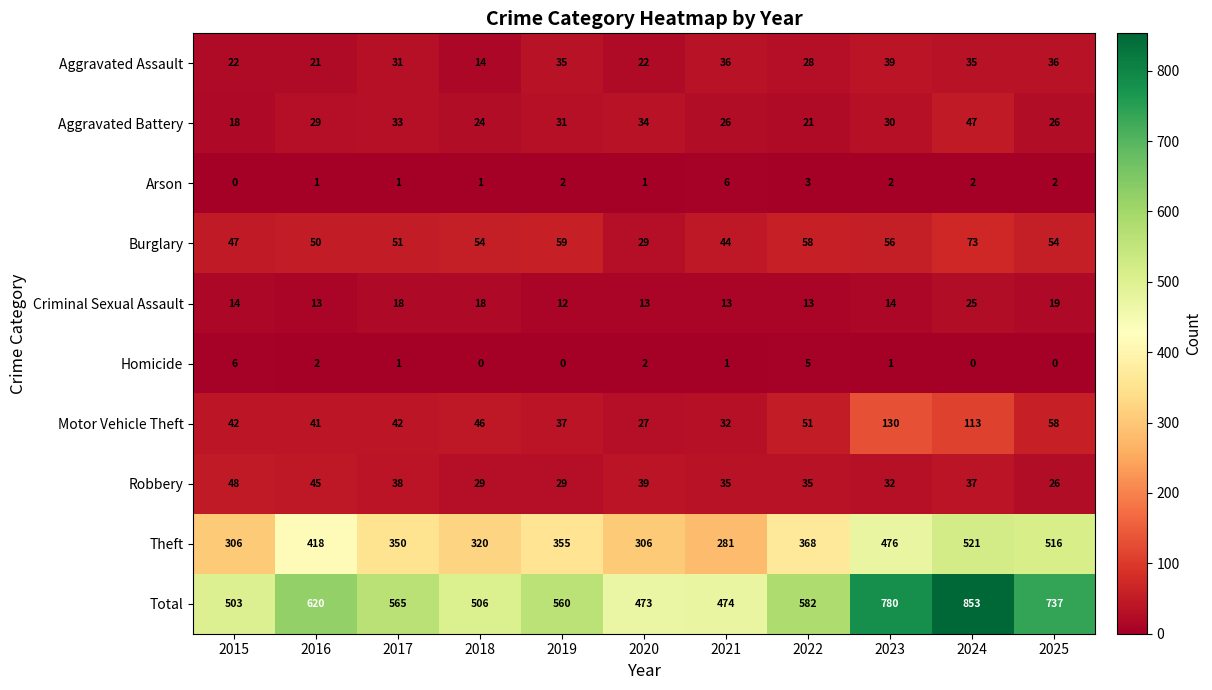

Is it true that Criminal Sexual Assault equals 13 at 2022?

True